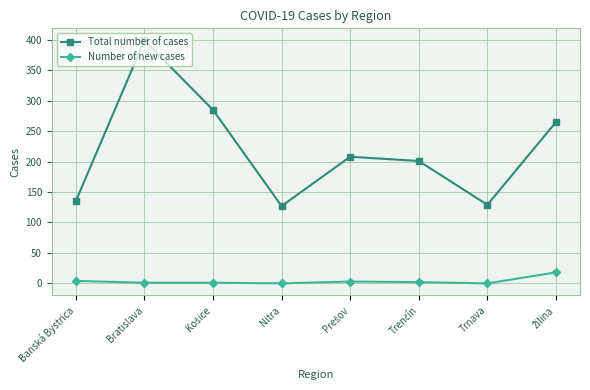

What is the sum of all Total number of cases values?

1749